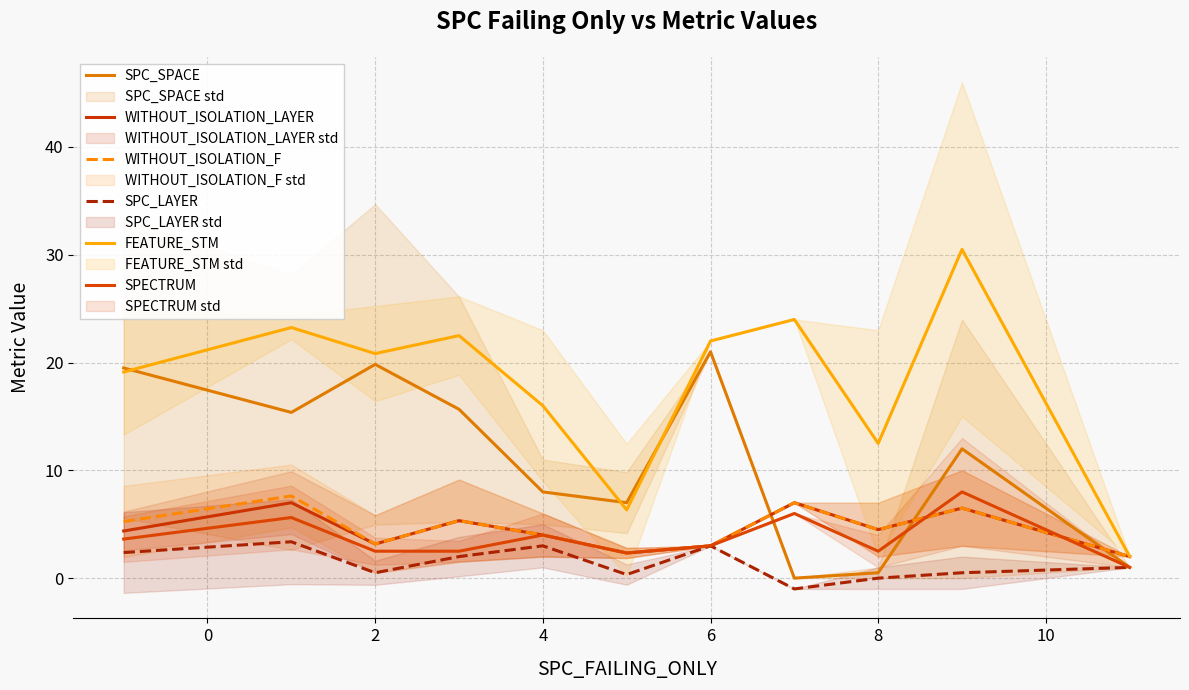

How many lines are shown in the chart?

6